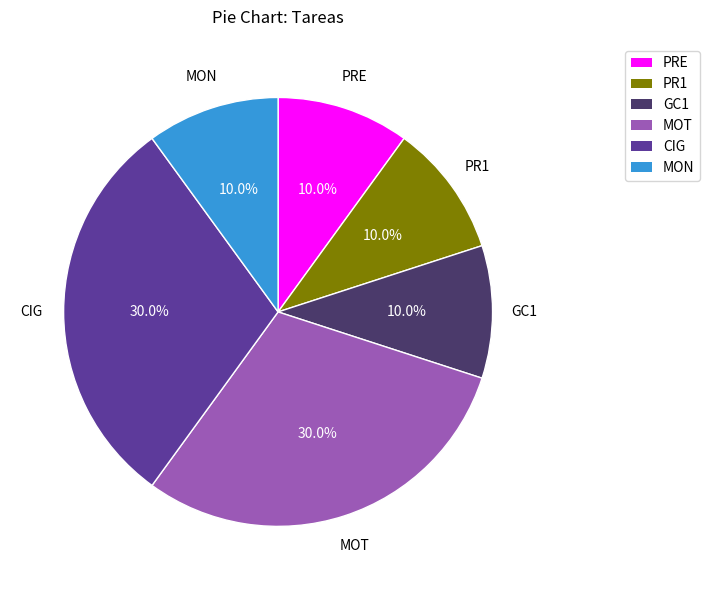

Does any single category account for the majority?

No